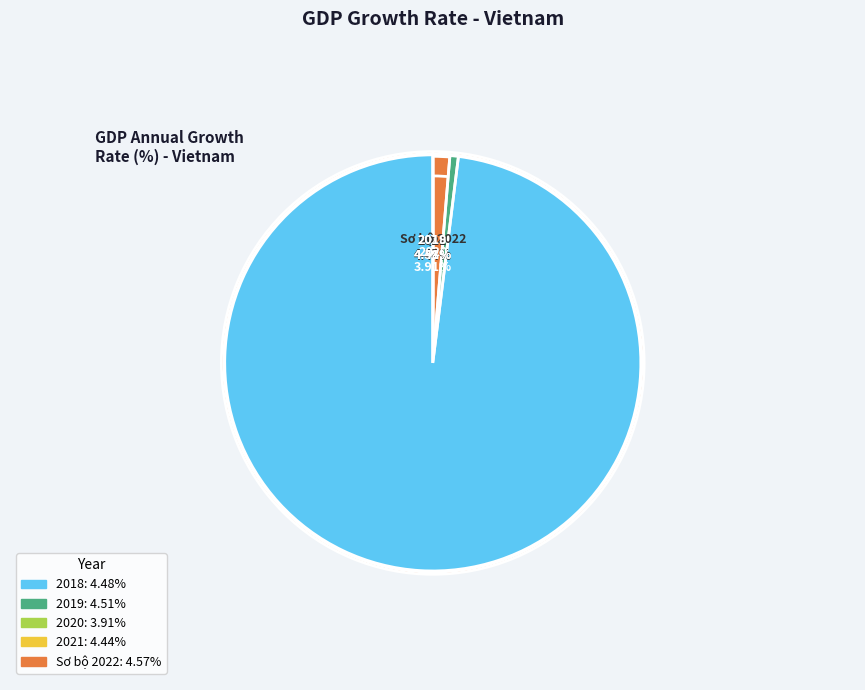

Combined, do Sơ bộ 2022 and 2019 account for over 50%?

No